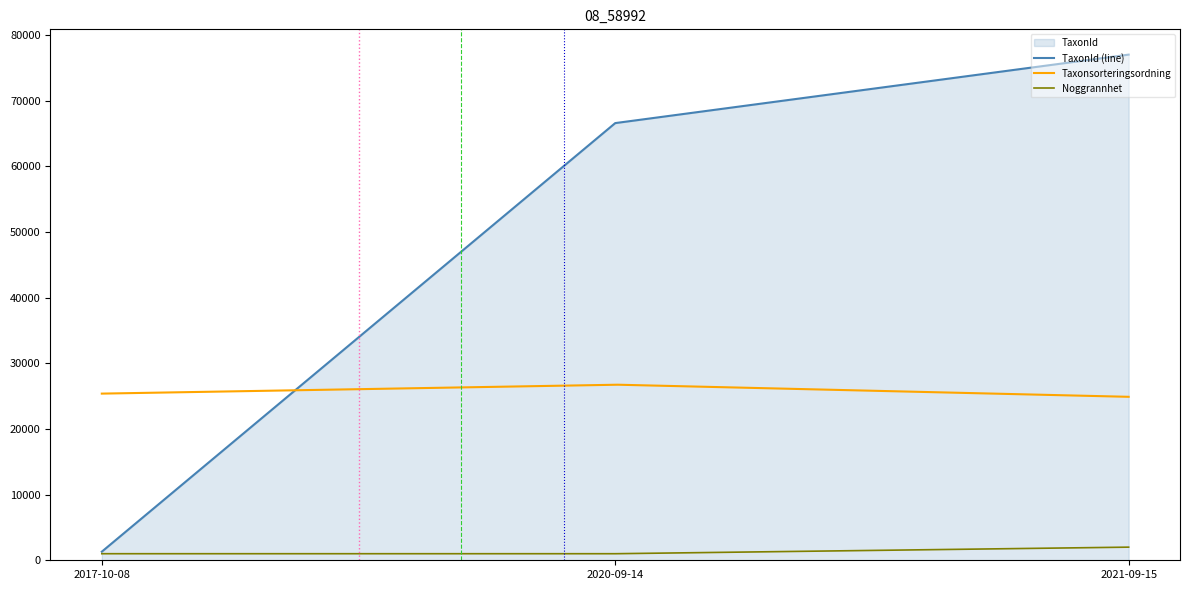

What is the average value of the TaxonId series?

48300.8